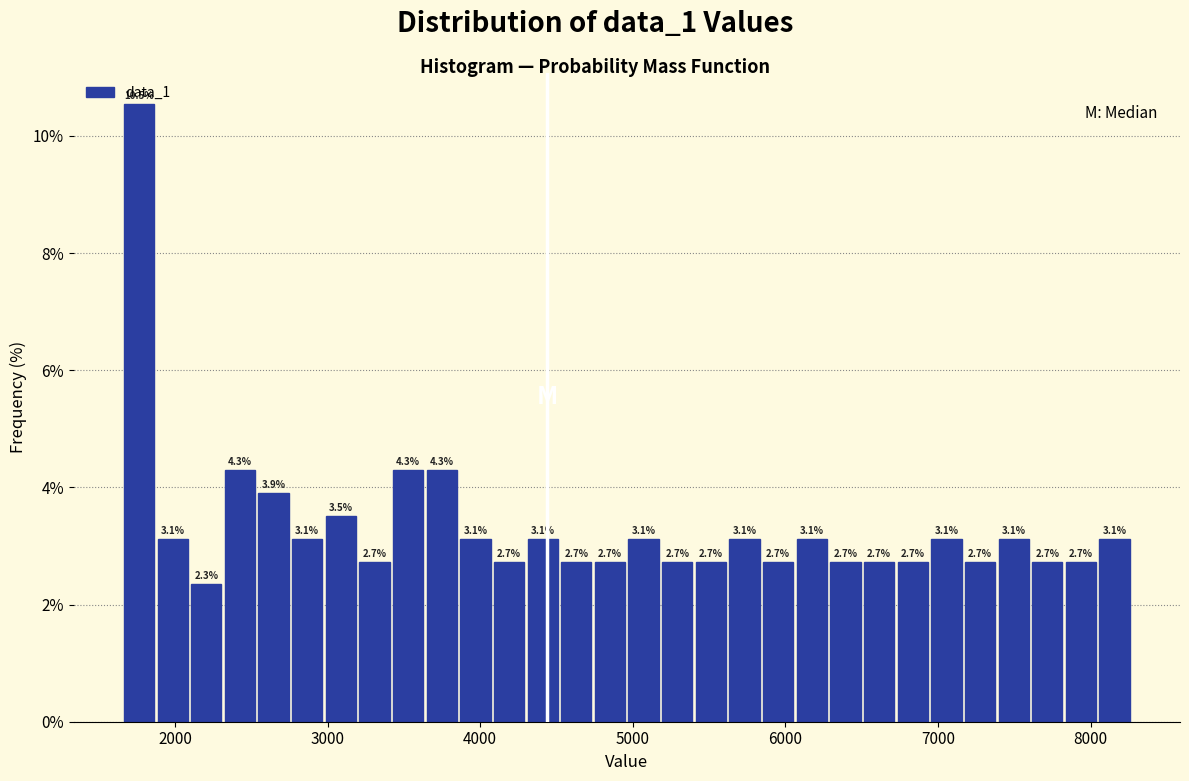

Read against the x-axis, roughly where is the centre of the tallest bar?

1800